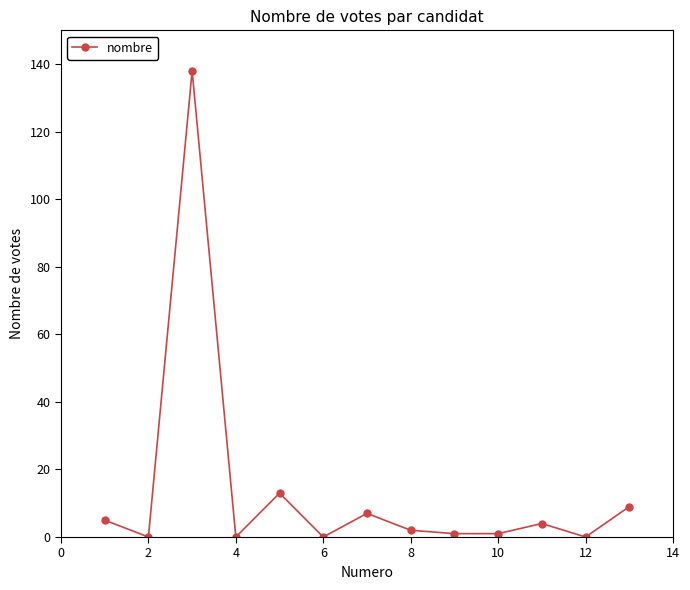

Reading left to right, extract all data points from this chart.

5	0	138	0	13	0	7	2	1	1	4	0	9